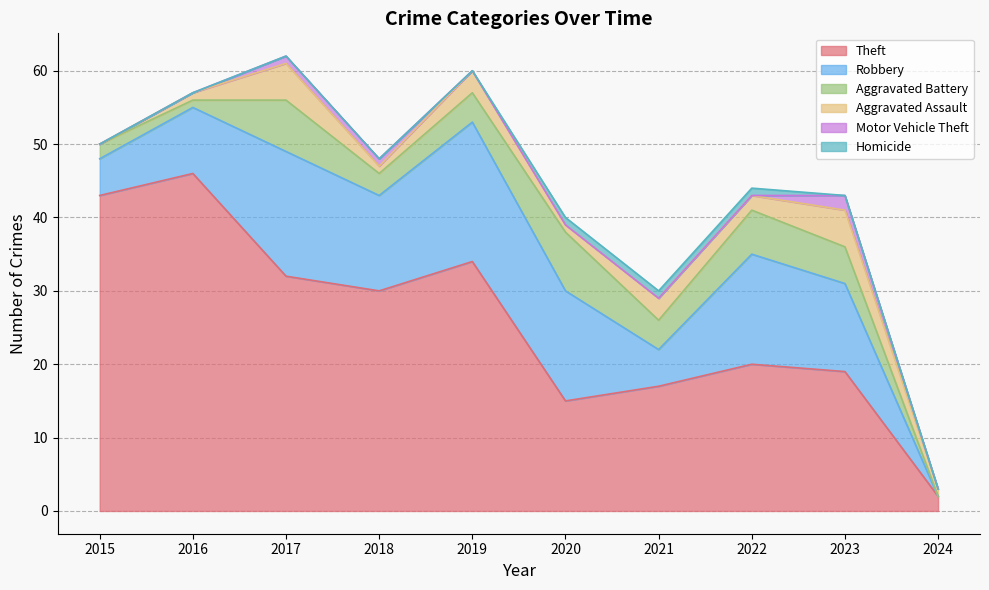

At which label does Aggravated Battery first exceed 4?

2017